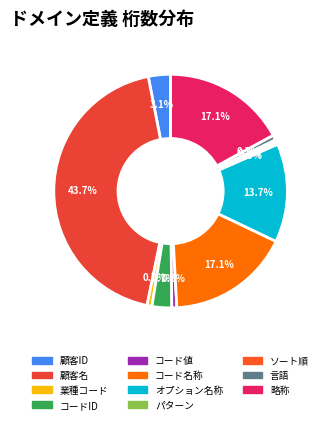

How many segments does this pie chart have?

11